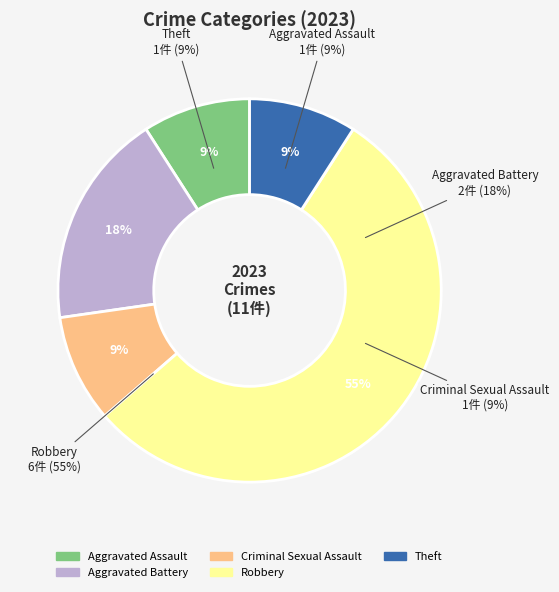

What percentage is the Criminal Sexual Assault slice, to the nearest percent?

9%